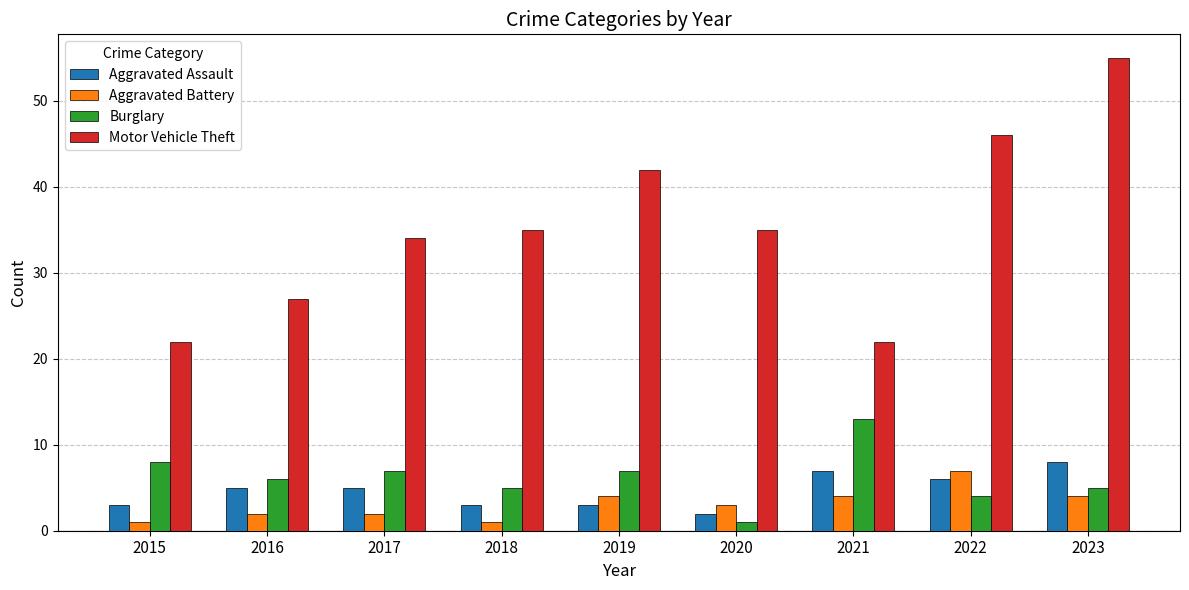

Reading right to left, transcribe all the data shown in this chart.

Aggravated Assault: 2023=8	2022=6	2021=7	2020=2	2019=3	2018=3	2017=5	2016=5	2015=3
Aggravated Battery: 2023=4	2022=7	2021=4	2020=3	2019=4	2018=1	2017=2	2016=2	2015=1
Burglary: 2023=5	2022=4	2021=13	2020=1	2019=7	2018=5	2017=7	2016=6	2015=8
Motor Vehicle Theft: 2023=55	2022=46	2021=22	2020=35	2019=42	2018=35	2017=34	2016=27	2015=22